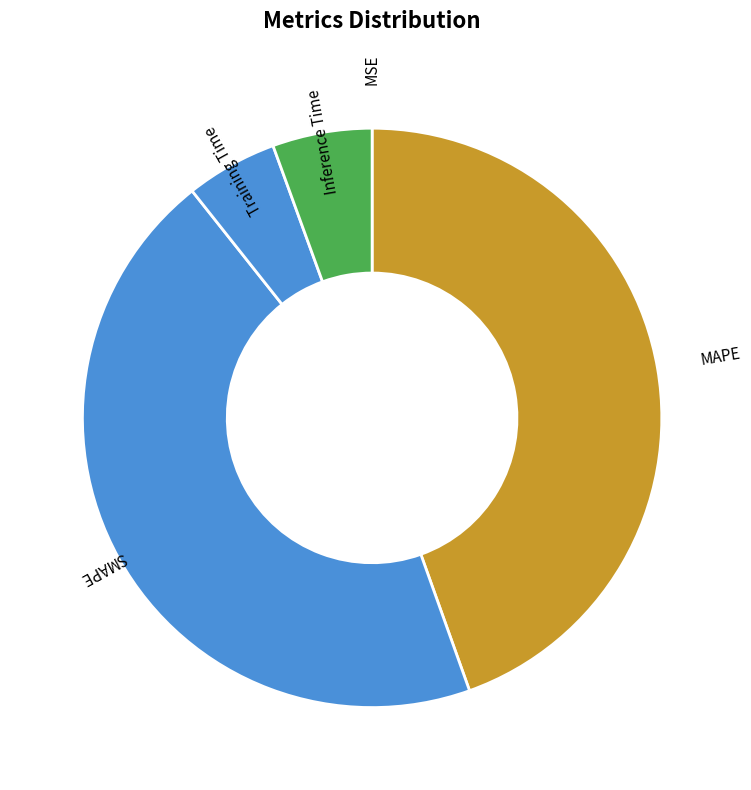

Is it true that Training Time is 5% of the pie?

True